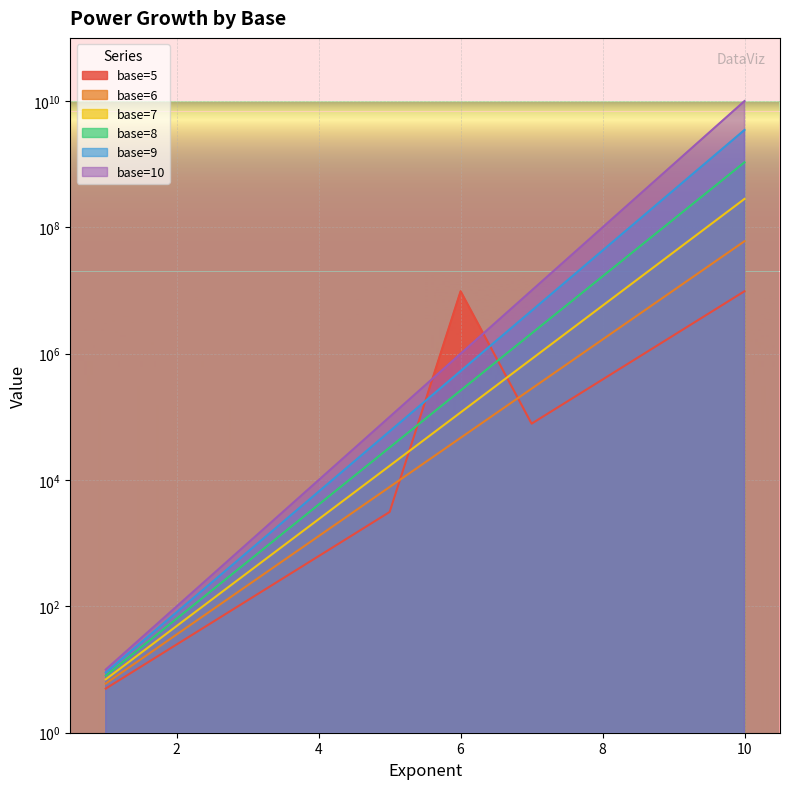

At which category is the sum across all series the highest?

10